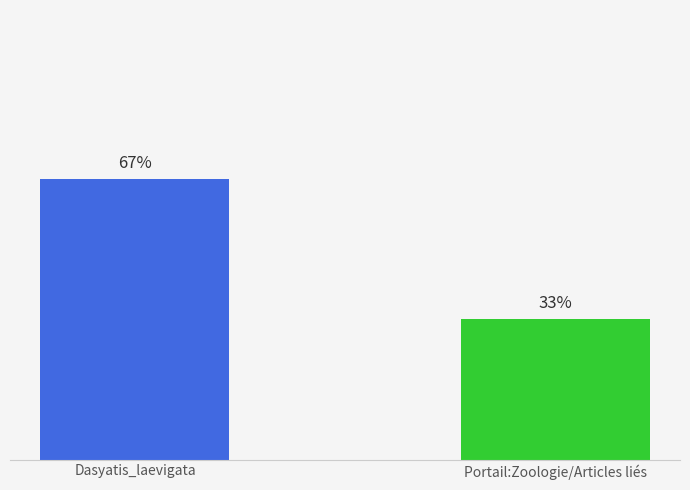

Are the bars horizontal?

No